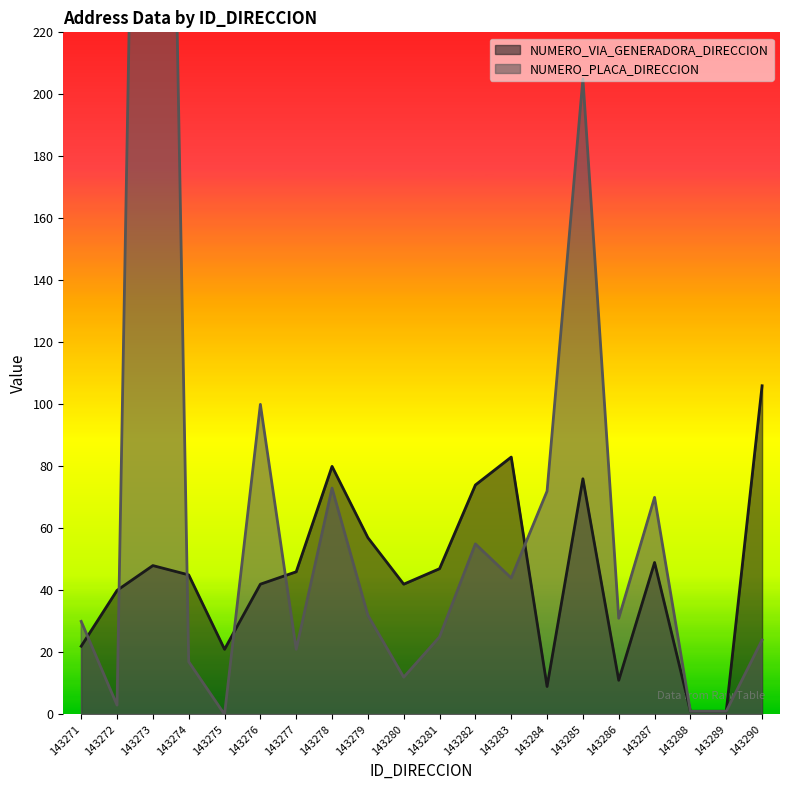

List the series in order of their overall mean, highest first.

NUMERO_PLACA_DIRECCION, NUMERO_VIA_GENERADORA_DIRECCION